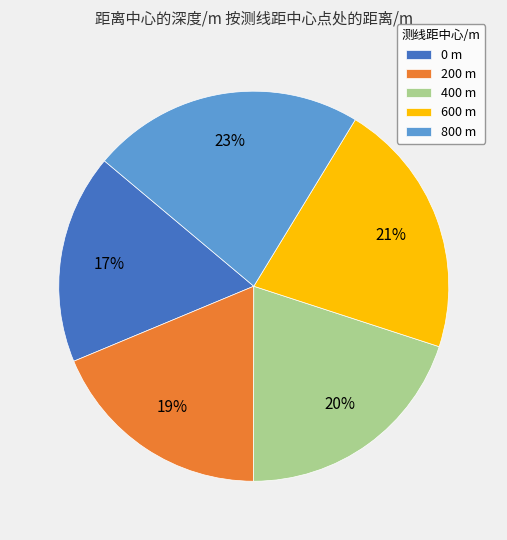

Is 600 the majority of the pie?

No